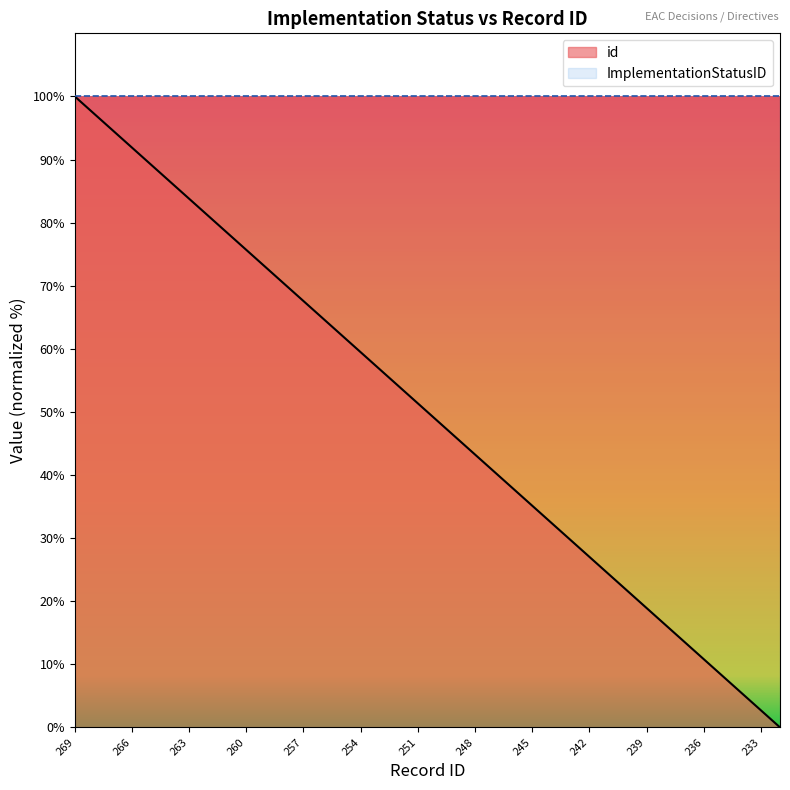

Reading left to right, what are all the values shown in this chart?

100.0	97.3	94.6	91.9	89.2	86.5	83.8	81.1	78.4	75.7	73.0	70.3	67.6	64.9	62.2	59.5	56.8	54.1	51.4	48.6	45.9	43.2	40.5	37.8	35.1	32.4	29.7	27.0	24.3	21.6	18.9	16.2	13.5	10.8	8.1	5.4	2.7	0.0